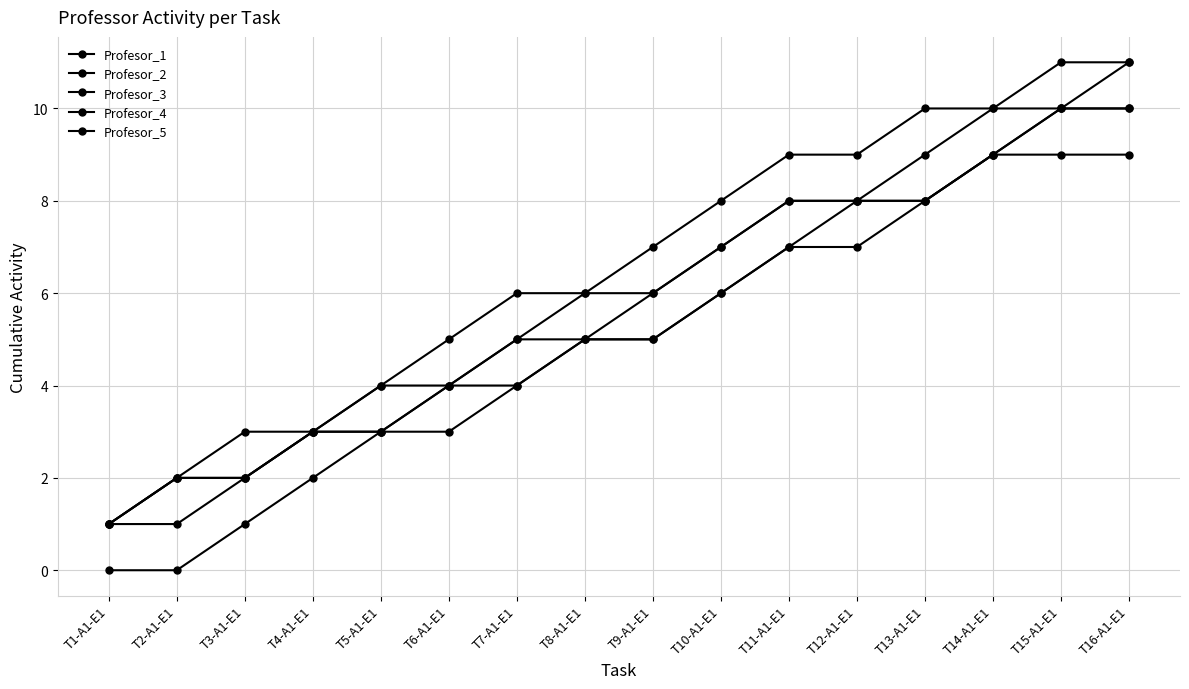

How many distinct data groups are displayed?

5